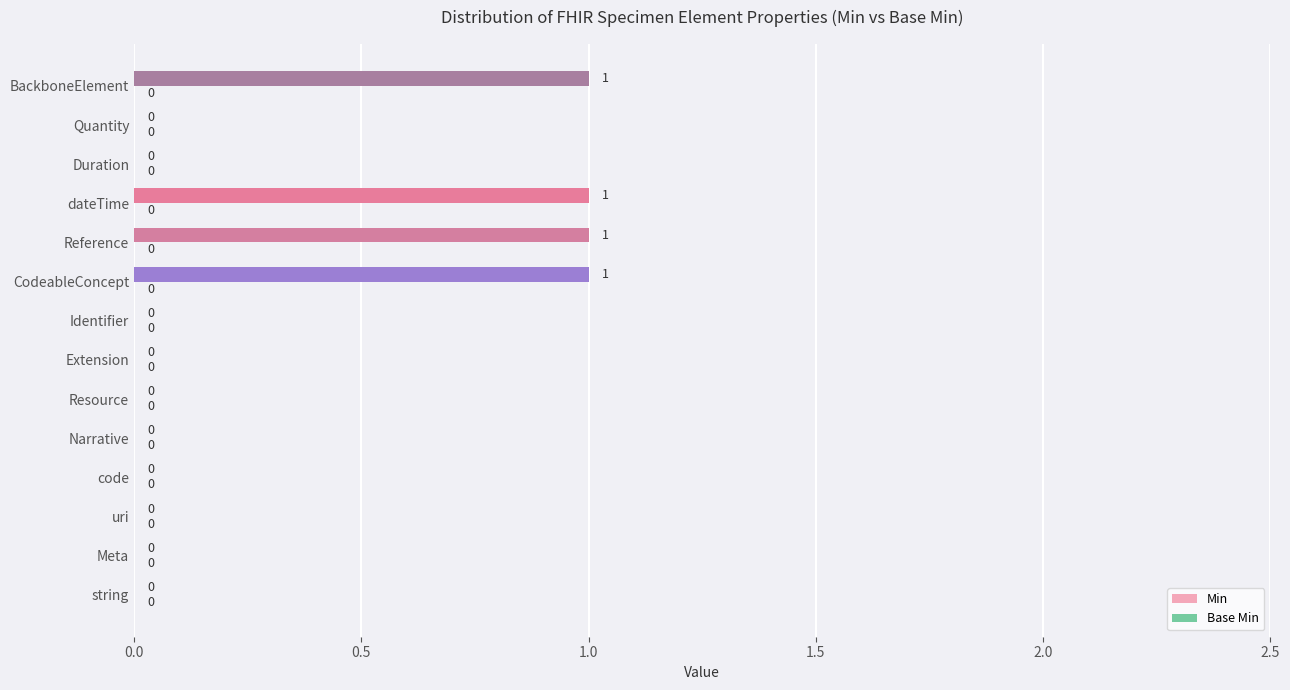

Reading bottom to top, extract all data points from this chart.

string=0	Meta=0	uri=0	code=0	Narrative=0	Resource=0	Extension=0	Identifier=0	CodeableConcept=1	Reference=1	dateTime=1	Duration=0	Quantity=0	BackboneElement=1